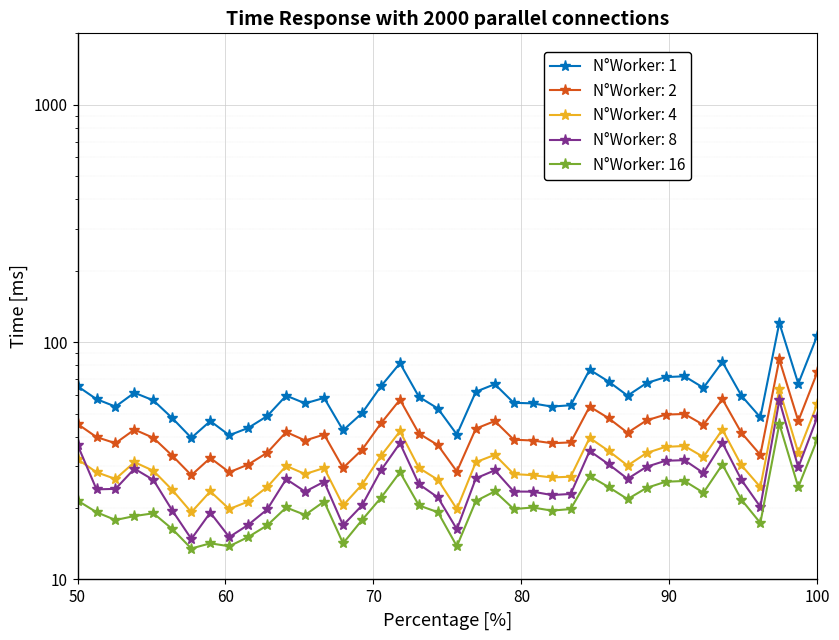

Does the chart display data point markers on the line(s)?

Yes